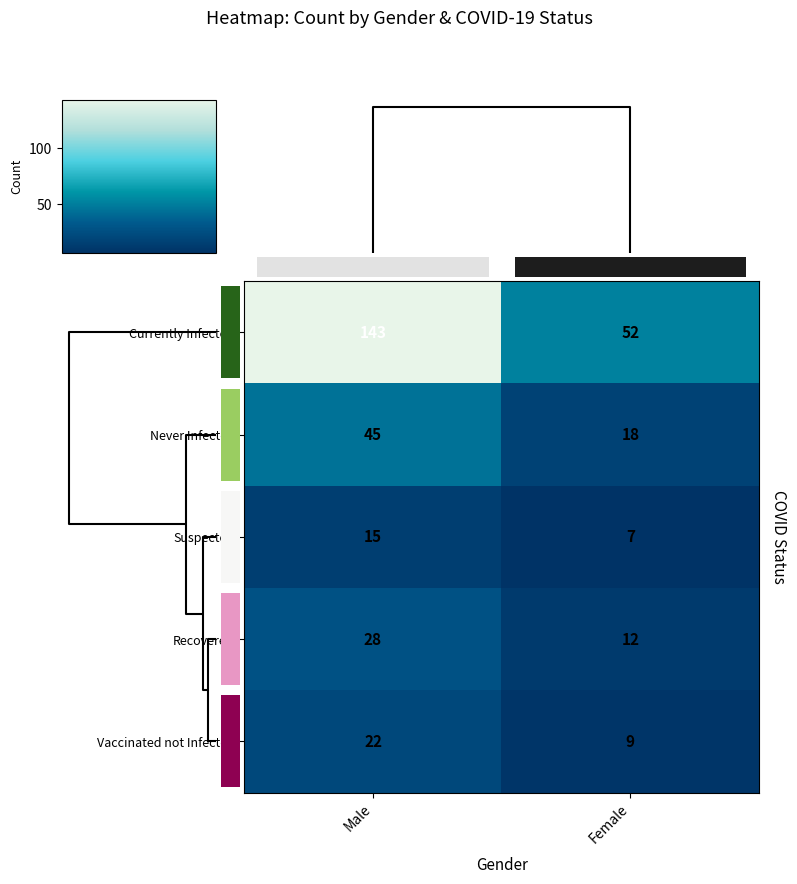

What is the difference between the Currently Infected values at Male and Female?

91